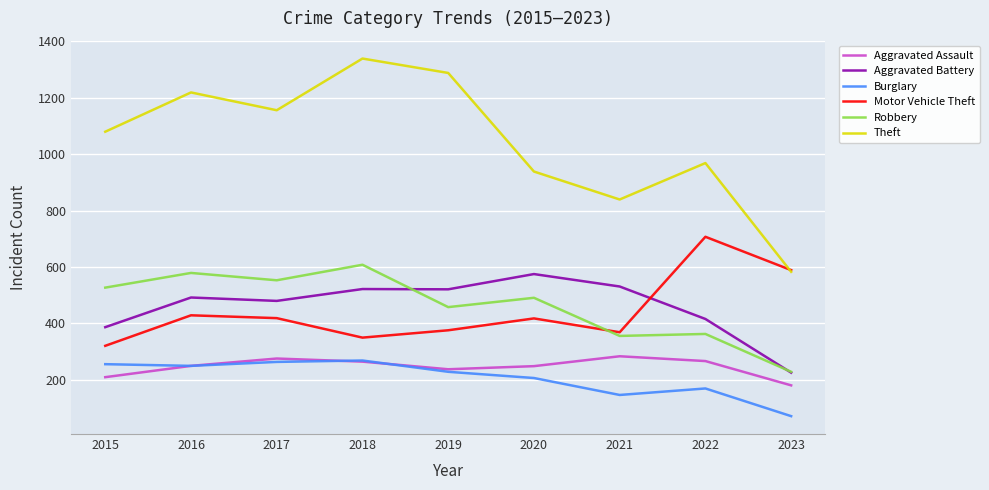

What are all the series names shown in the legend?

Aggravated Assault, Aggravated Battery, Burglary, Motor Vehicle Theft, Robbery, Theft